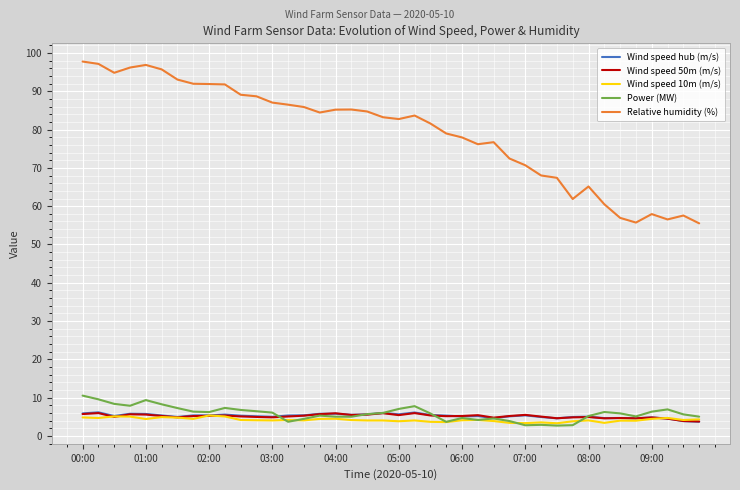

Which series has the largest range (max minus min)?

Relative humidity (%)